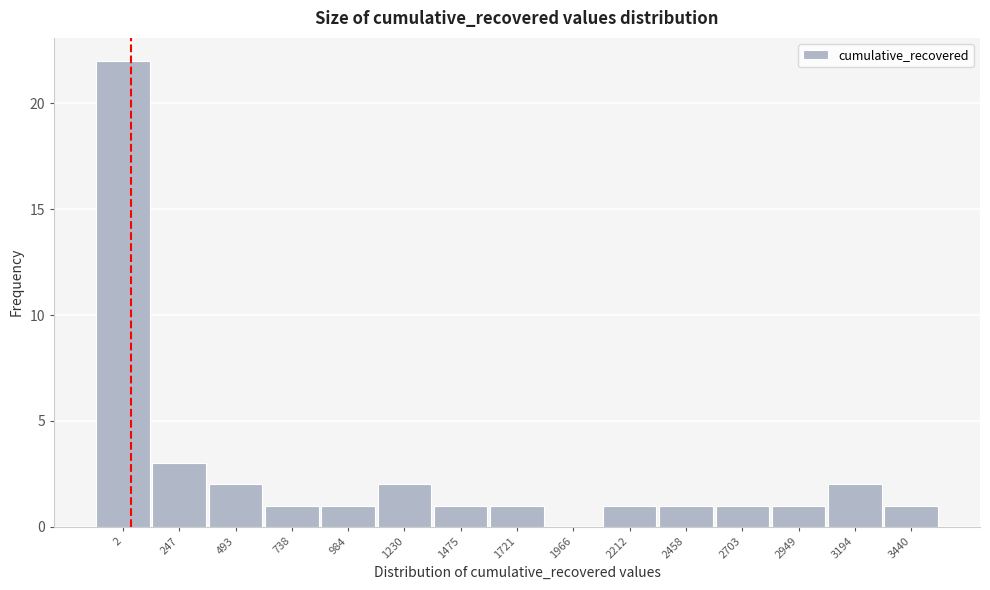

Reading left to right, list all the values displayed in this chart.

2=22	247=3	493=2	738=1	984=1	1230=2	1475=1	1721=1	1966=0	2212=1	2458=1	2703=1	2949=1	3194=2	3440=1